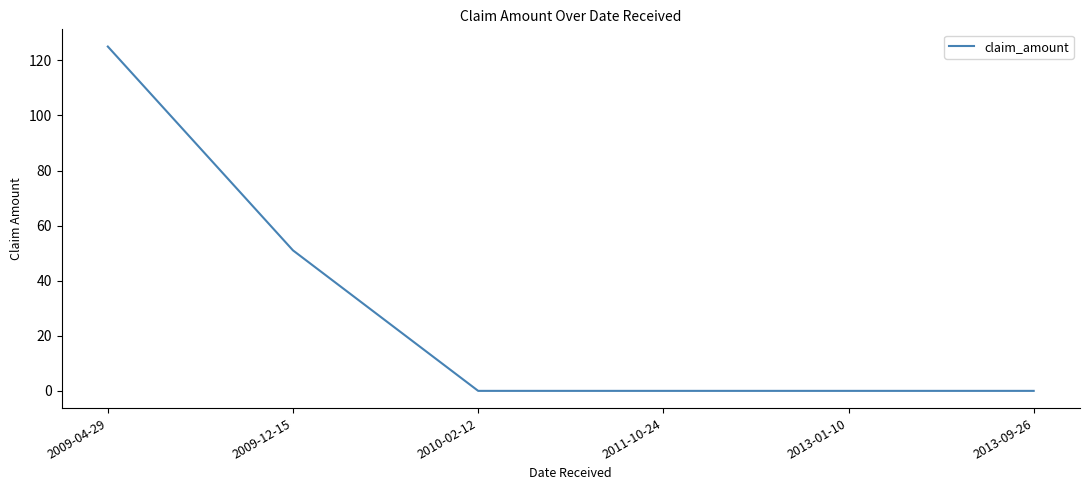

The value at 2013-01-10 is 74. True or false?

False